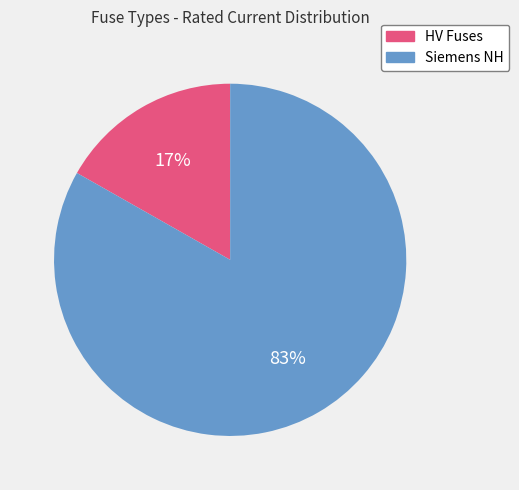

How many slices are in this pie chart?

2